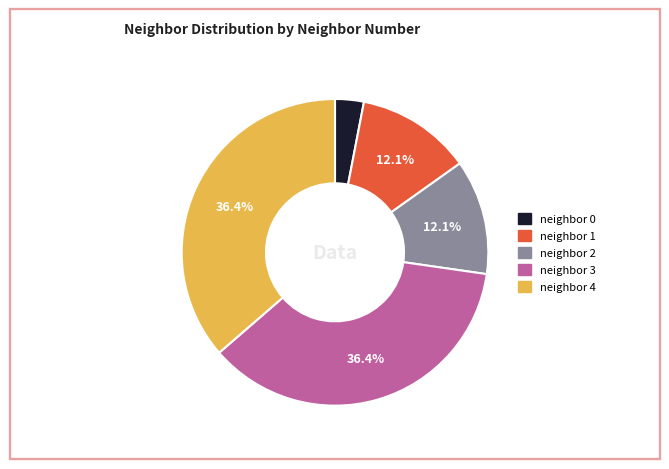

Is there a majority slice in this chart?

No